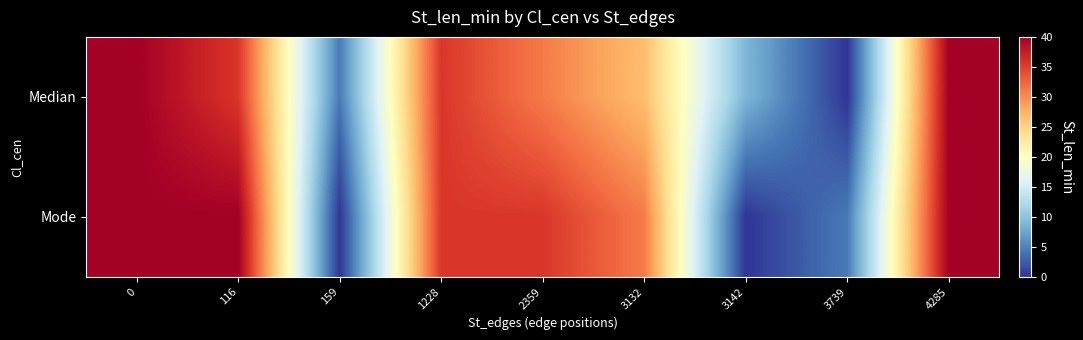

Which series has the largest range (max minus min)?

row_0